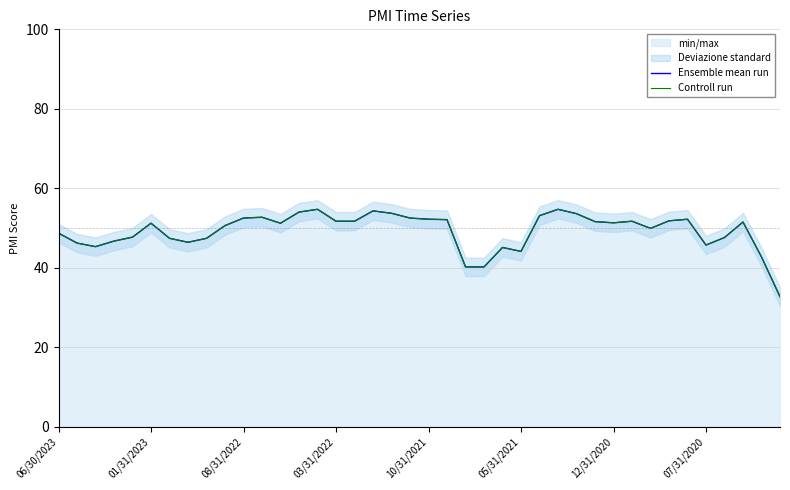

Which series has the largest range (max minus min)?

Ensemble mean run